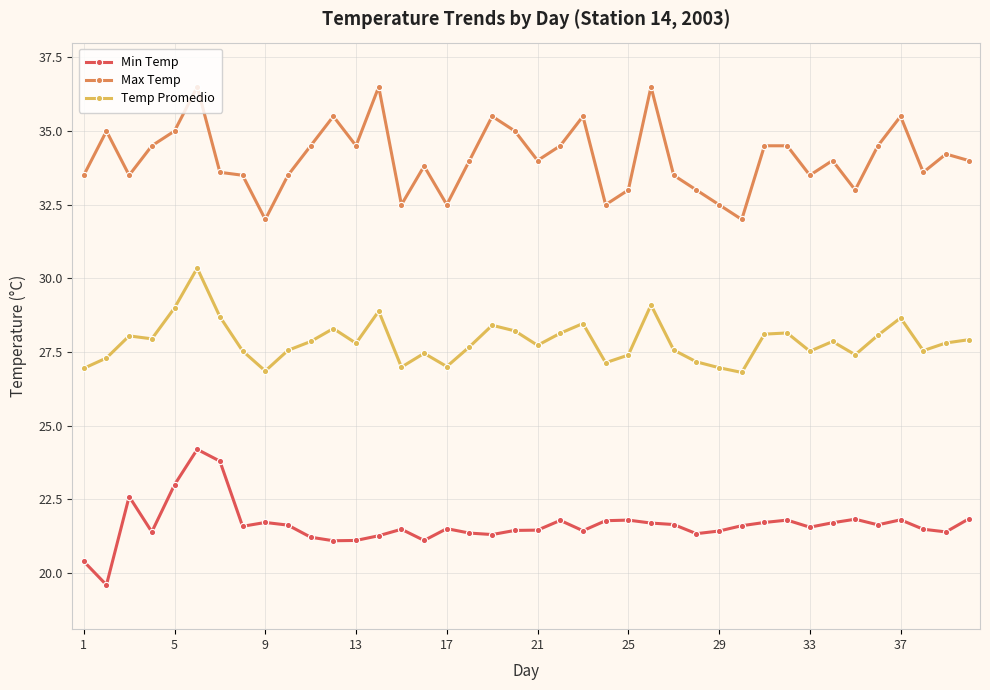

What is the maximum value for Max Temp?

36.5